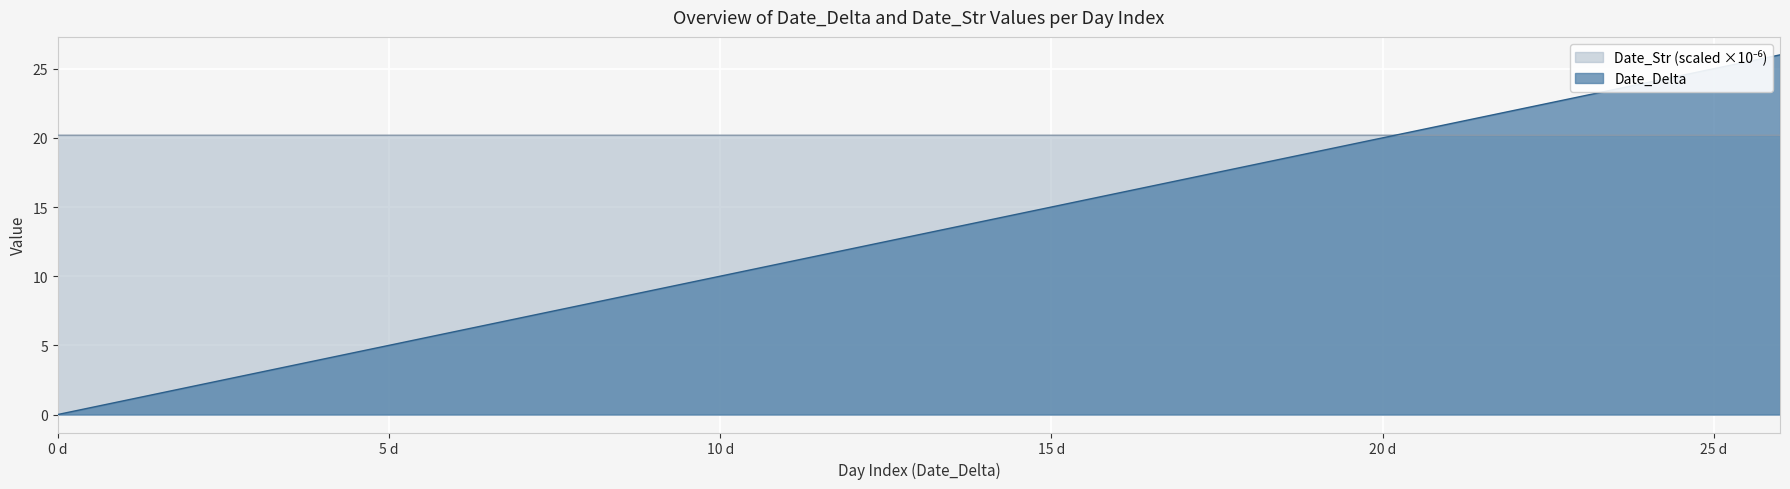

What are all the series names shown in the legend?

Date_Delta, Date_Str_scaled